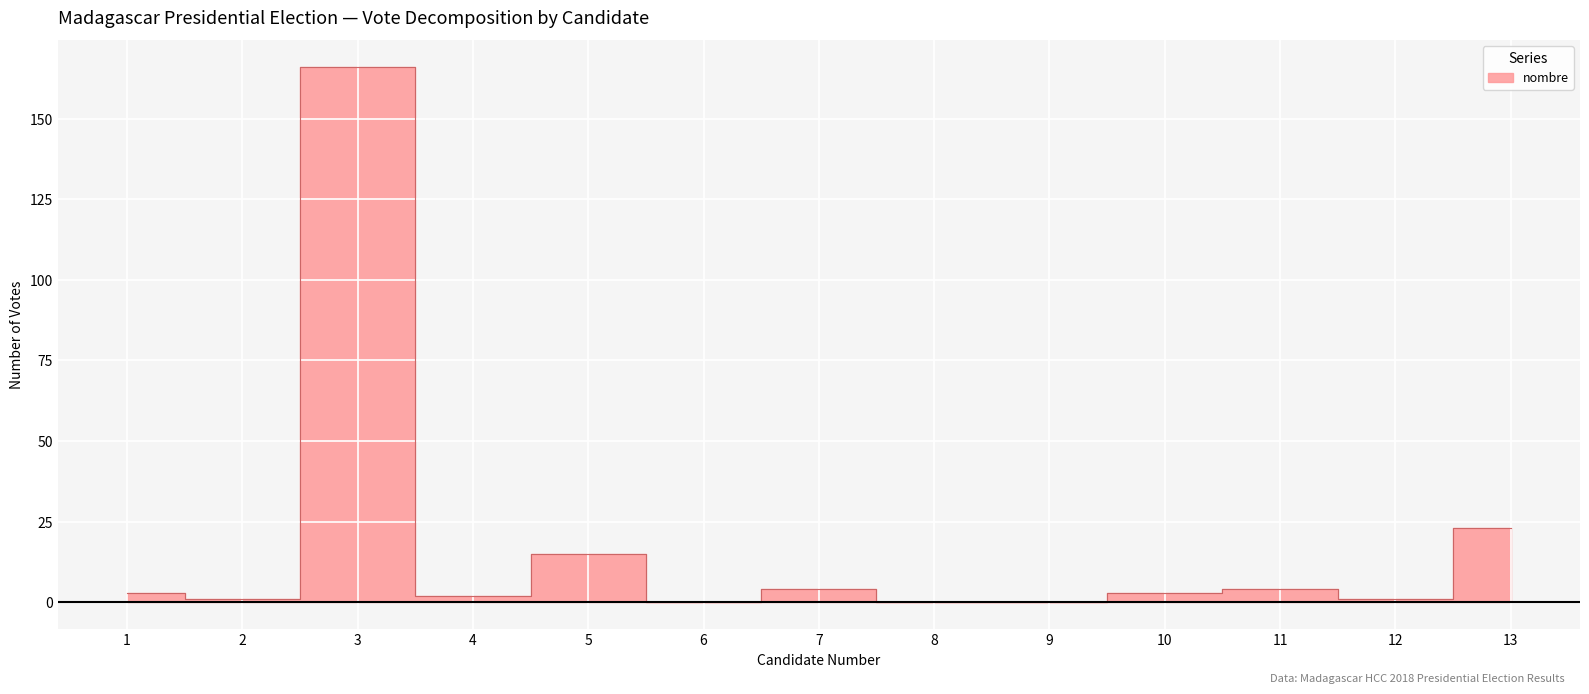

List the labels in order of value, smallest first.

6, 8, 9, 2, 12, 4, 1, 10, 7, 11, 5, 13, 3